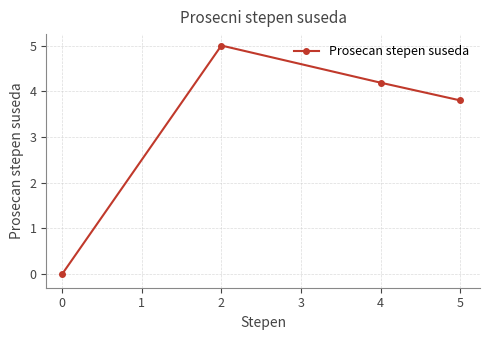

What is the sum of all values?

13.0